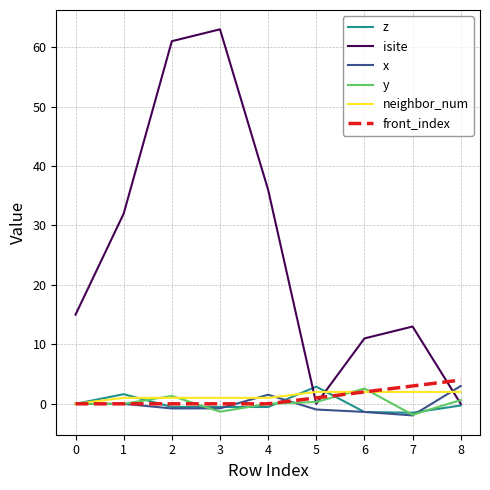

After their last crossing, which series has the higher values: front_index or isite?

front_index